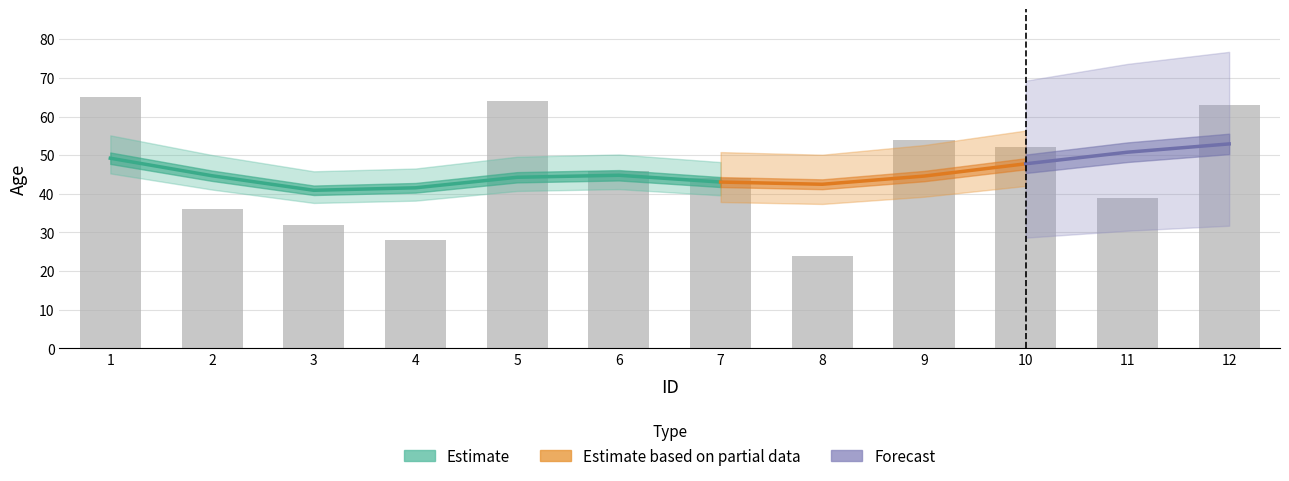

What is the value of the 6th bar from the left?

46